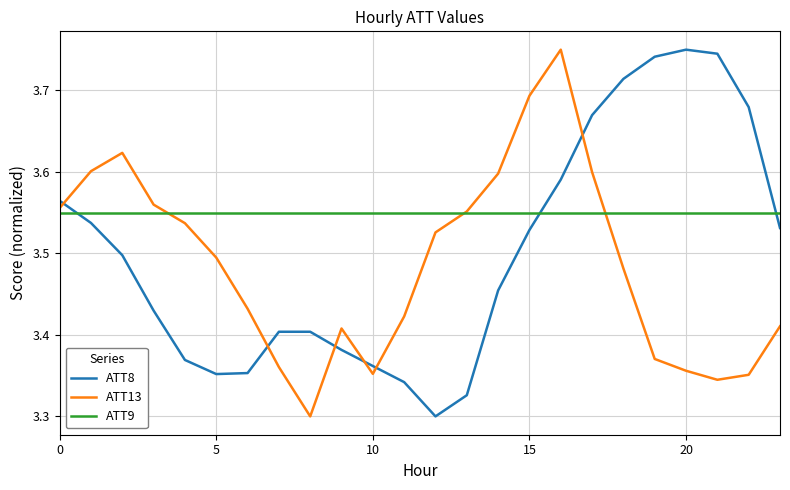

What is the sum of all ATT8 values?

84.0